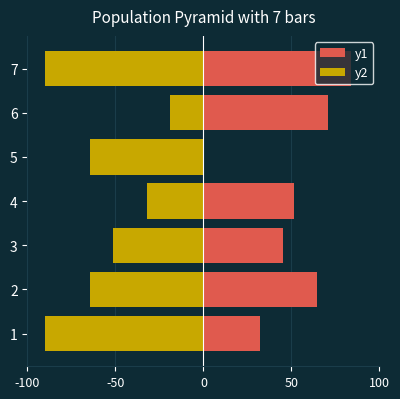

Reading left to right, extract all data points from this chart.

y1: 32.1	64.3	45.0	51.4	0.0	70.7	83.6
y2: -90.0	-64.3	-51.4	-32.1	-64.3	-19.3	-90.0